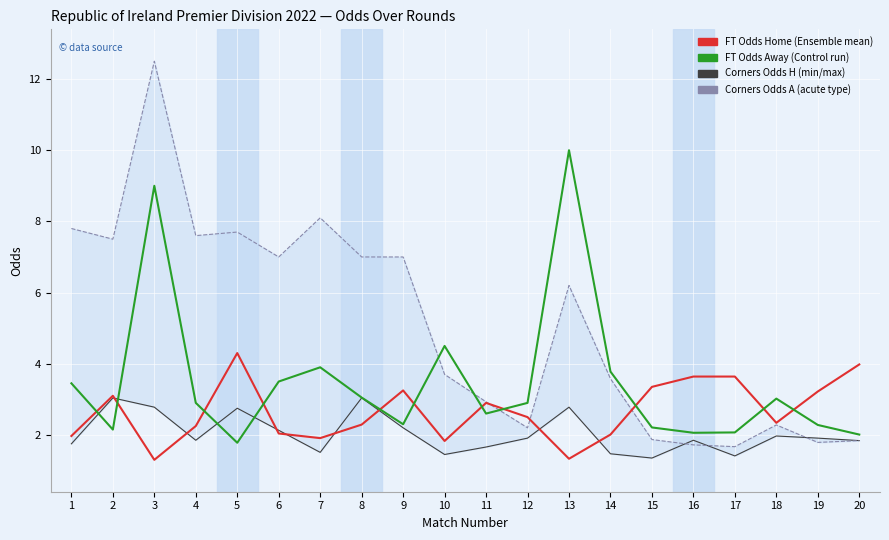

What is the value of the Odds_Corners_A point at the 9th from the left?

7.0